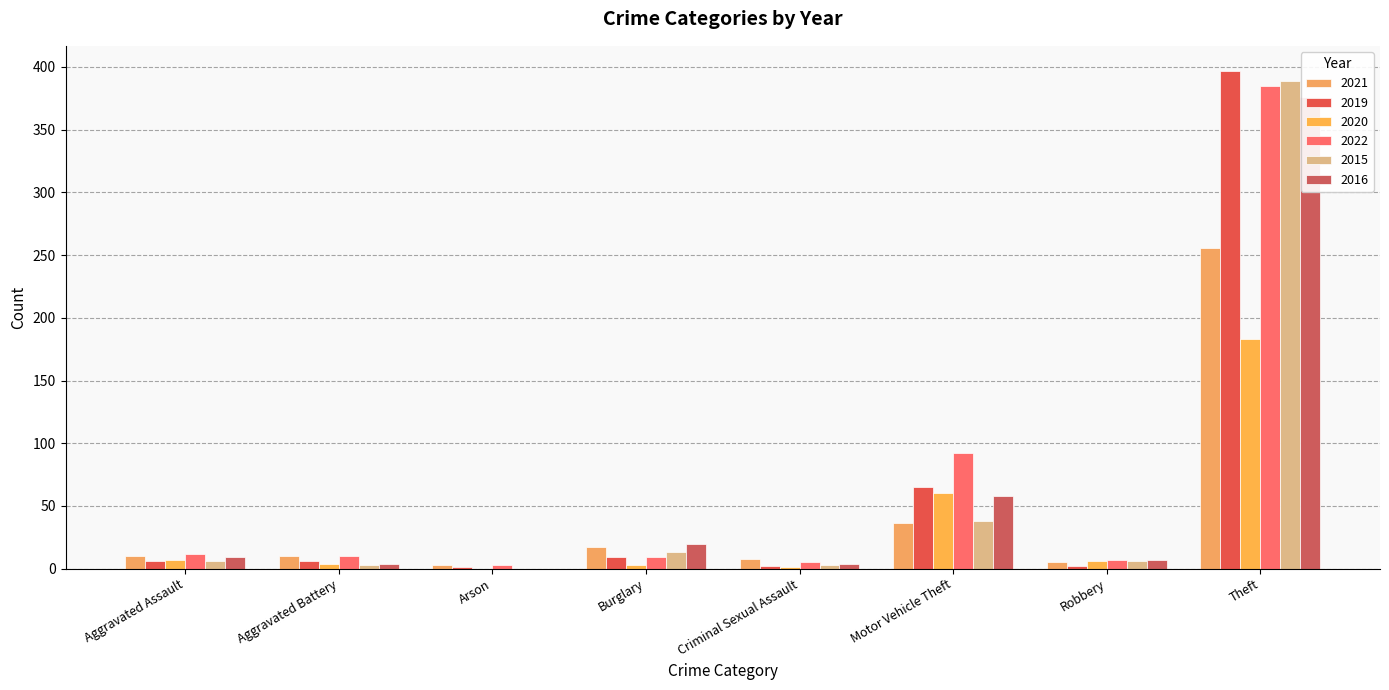

What is the sum of the 2022 values at Aggravated Assault and Motor Vehicle Theft?

104